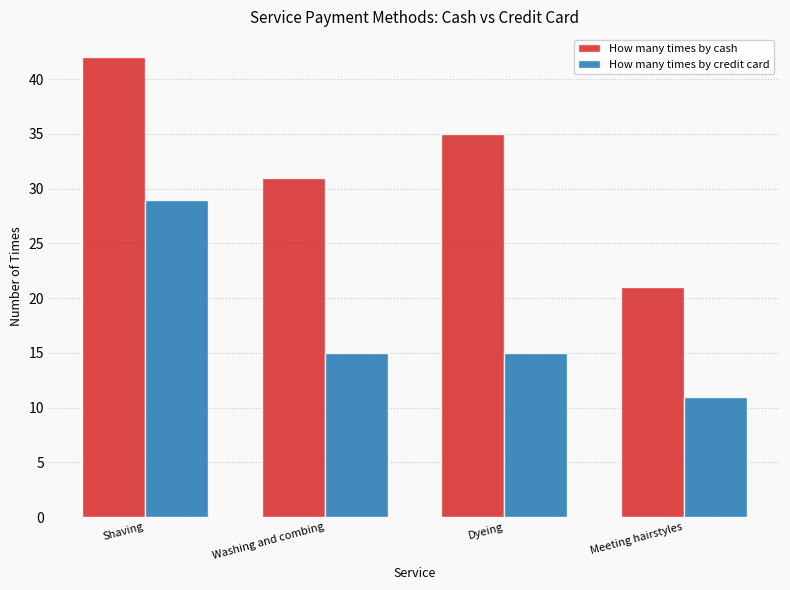

Rank the series at Dyeing from lowest to highest value.

How many times by credit card, How many times by cash